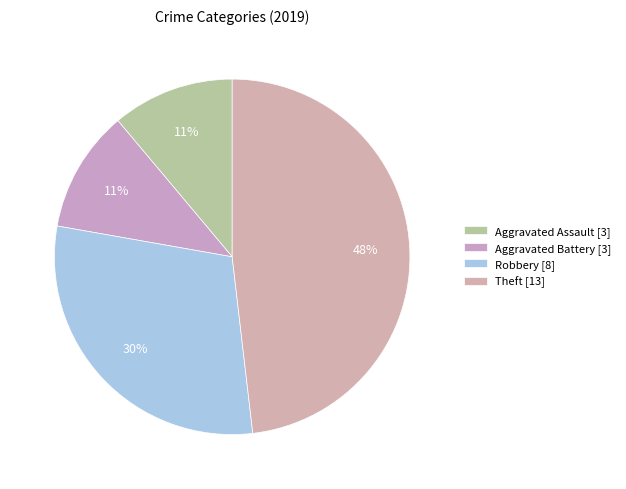

What percentage is the Aggravated Battery slice, to the nearest percent?

11%